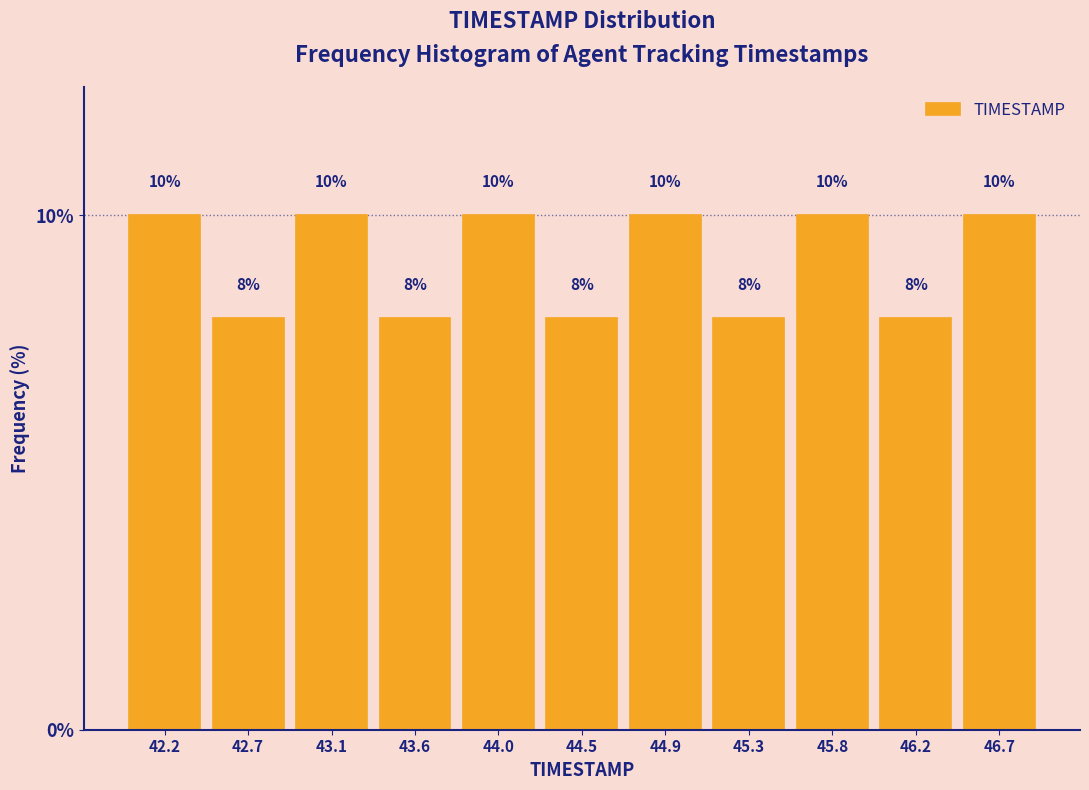

Reading left to right, transcribe this chart: for each bar, give the range it covers on the x-axis and its height. The bar edges are not printed on the chart, so give them approximately, as read against the axis.

42.00 to 42.45: 10
42.45 to 42.90: 8
42.90 to 43.35: 10
43.35 to 43.80: 8
43.80 to 44.25: 10
44.25 to 44.65: 8
44.65 to 45.10: 10
45.10 to 45.55: 8
45.55 to 46.00: 10
46.00 to 46.45: 8
46.45 to 46.90: 10